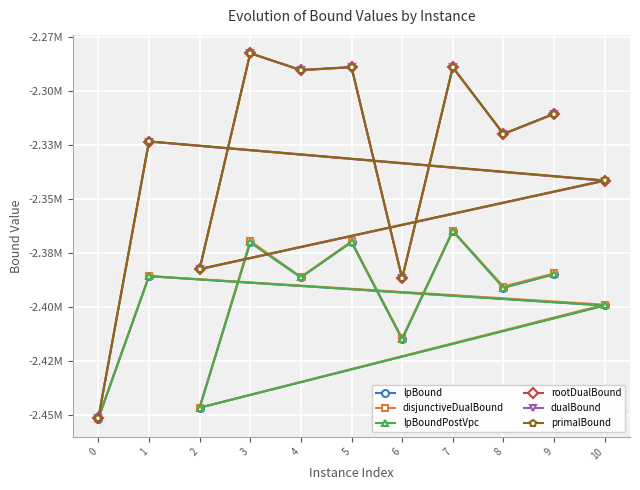

Which series has the largest total across all categories?

primalBound